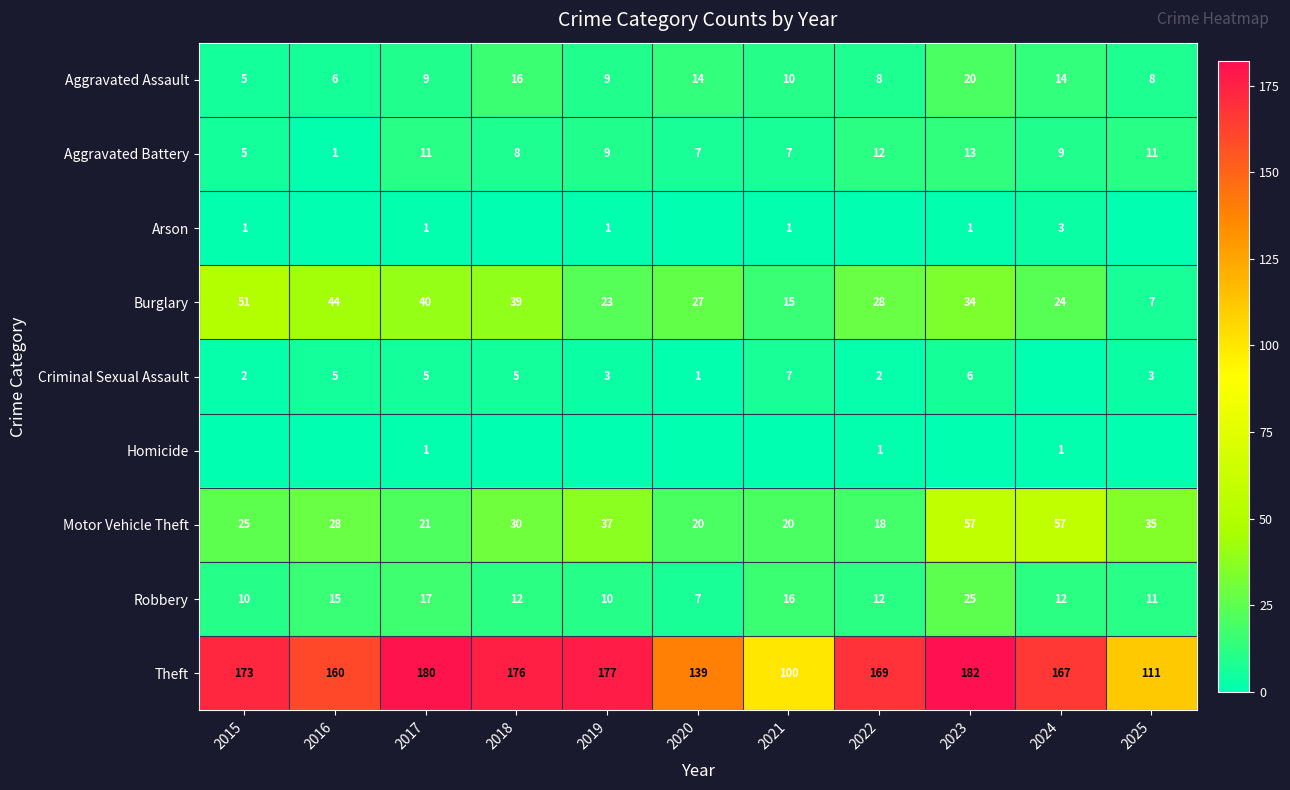

What is the difference between the Motor Vehicle Theft values at 2019 and 2018?

7